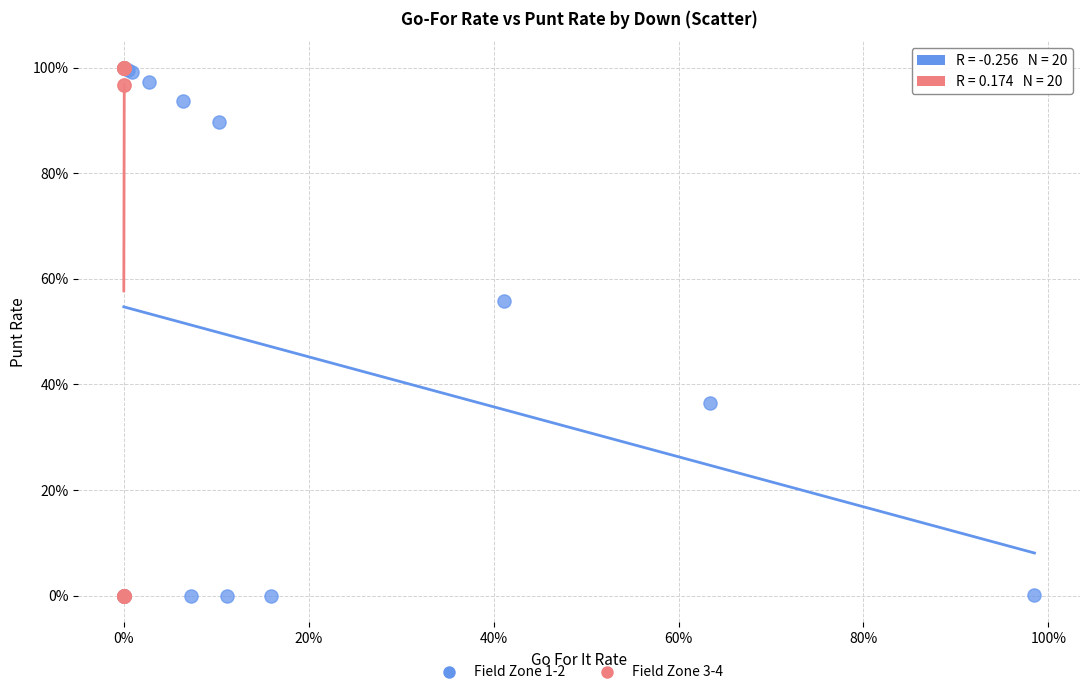

What are all the series names shown in the legend?

Field Zone 1-2, Field Zone 3-4